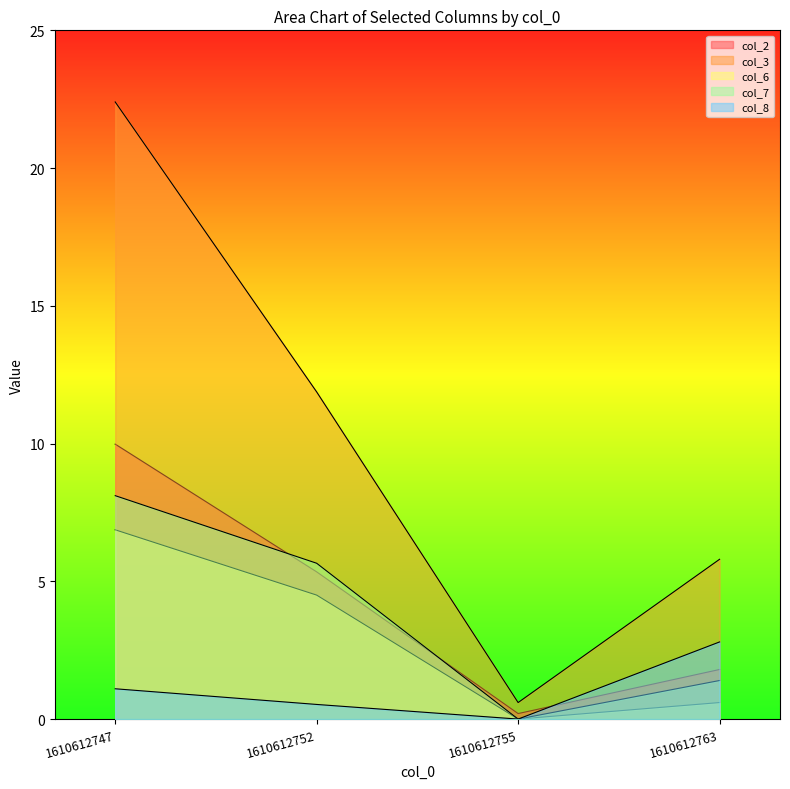

Between which two adjacent categories do col_8 and col_2 first intersect?

1610612755 and 1610612763